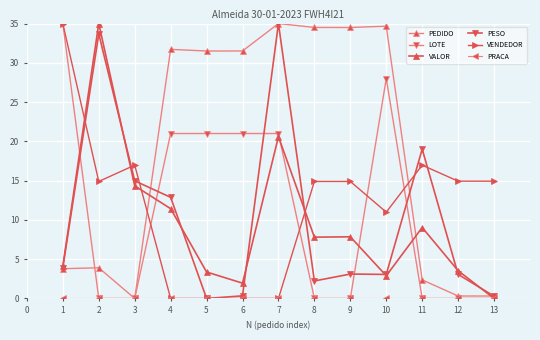

How many lines are shown in the chart?

6